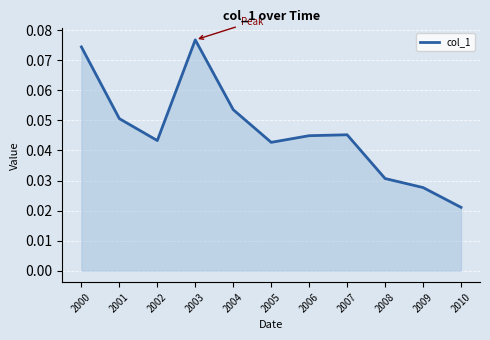

Which category has the highest value across all series?

2003